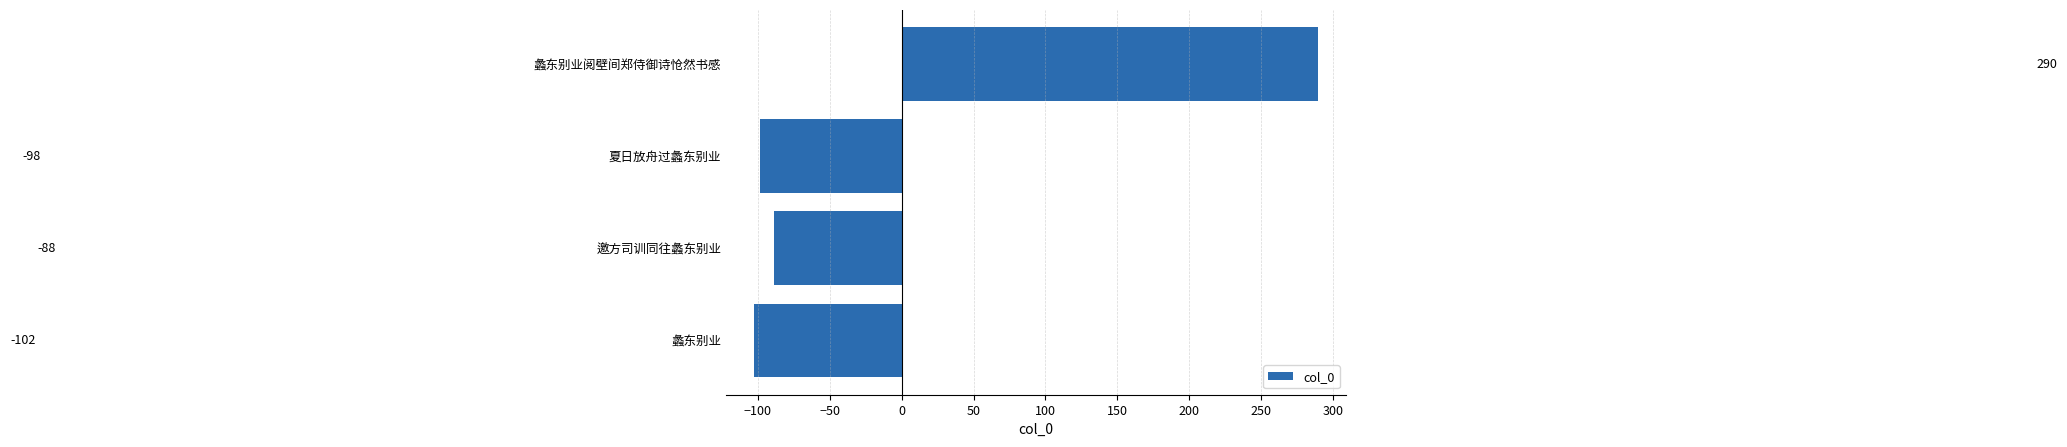

List the labels in order of value, largest first.

蠡东别业阅壁间郑侍御诗怆然书感, 邀方司训同往蠡东别业, 夏日放舟过蠡东别业, 蠡东别业